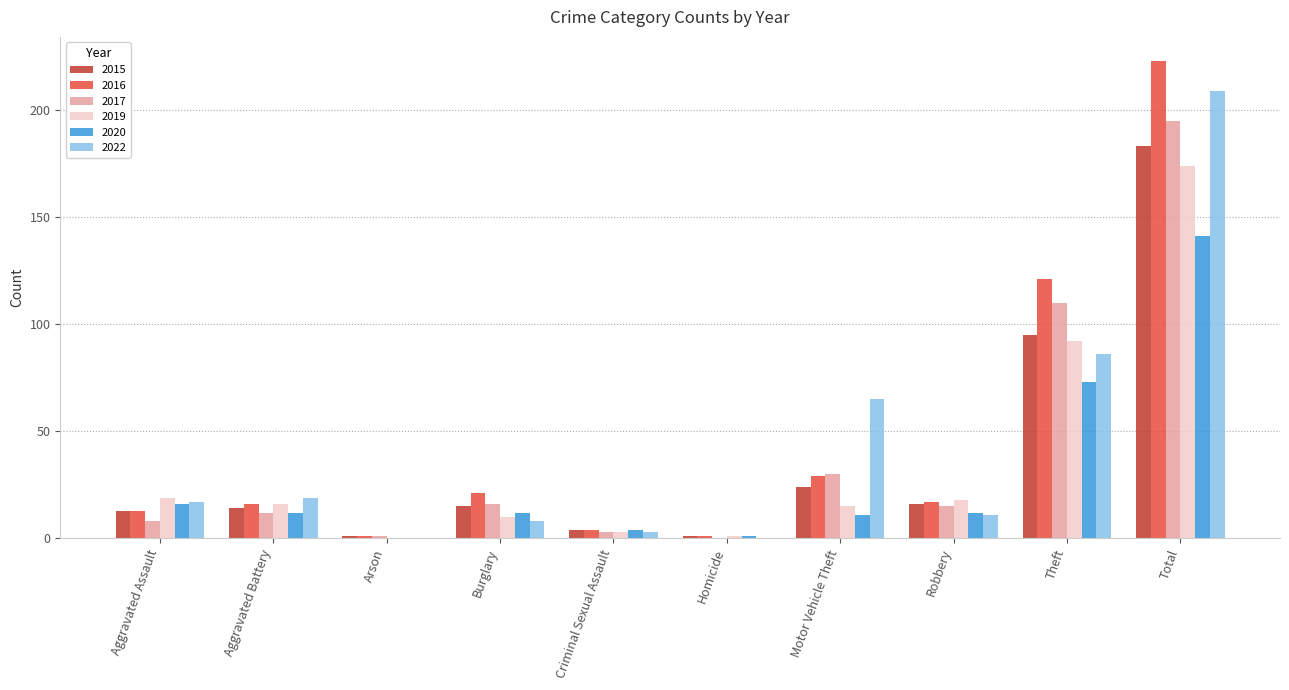

What is the spread (max minus min) of values at Motor Vehicle Theft?

54